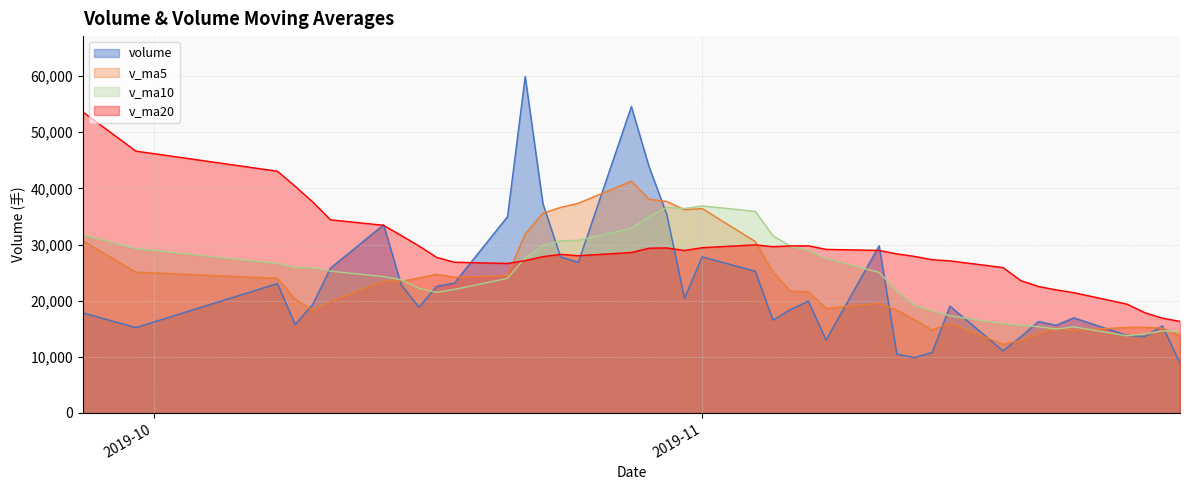

The value of volume at 36 is 3751.9. True or false?

False